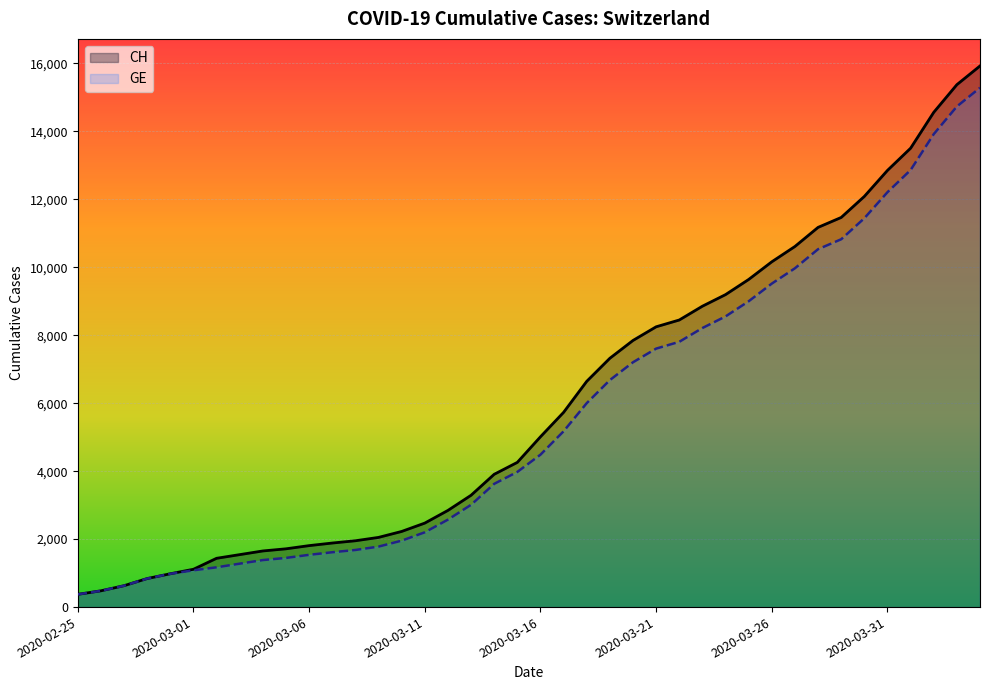

True or false: GE and CH cross at least once.

False